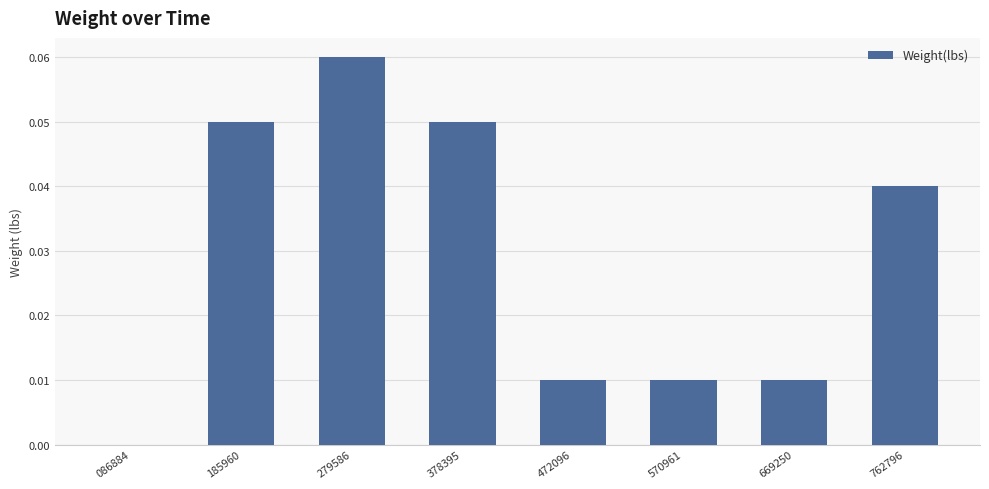

Count the number of data series in this chart.

1